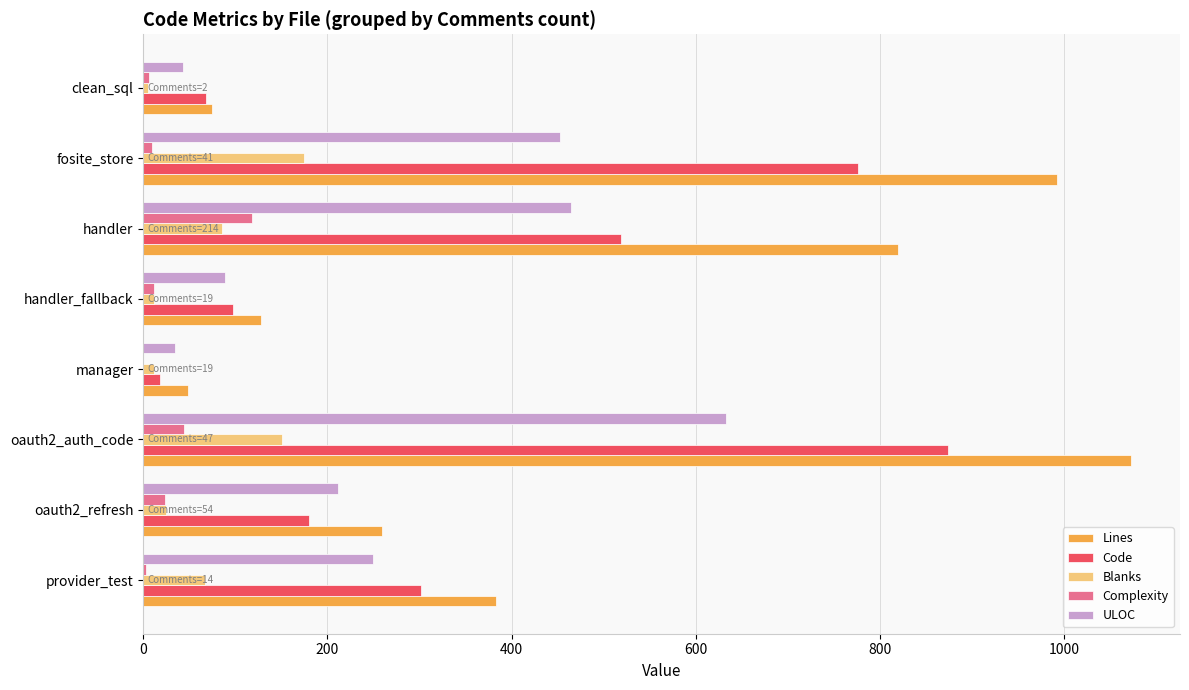

Which series changed the most between handler_fallback and handler?

Lines